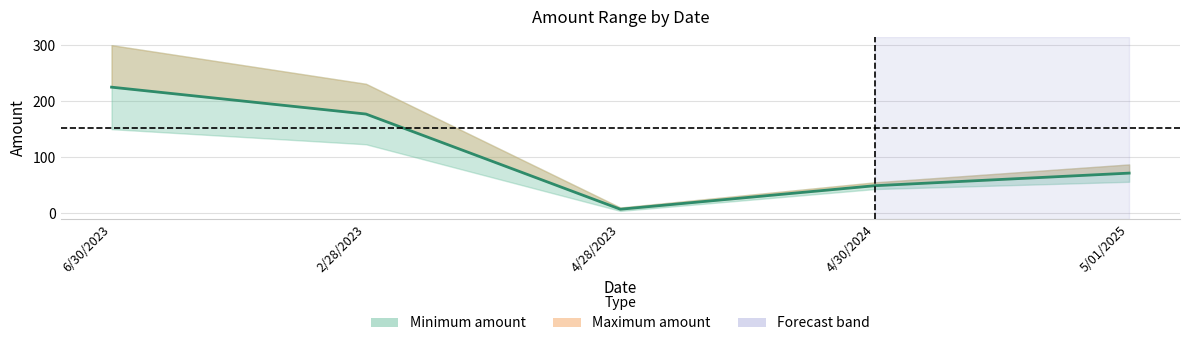

What is the label of the 4th point from the left?

4/30/2024